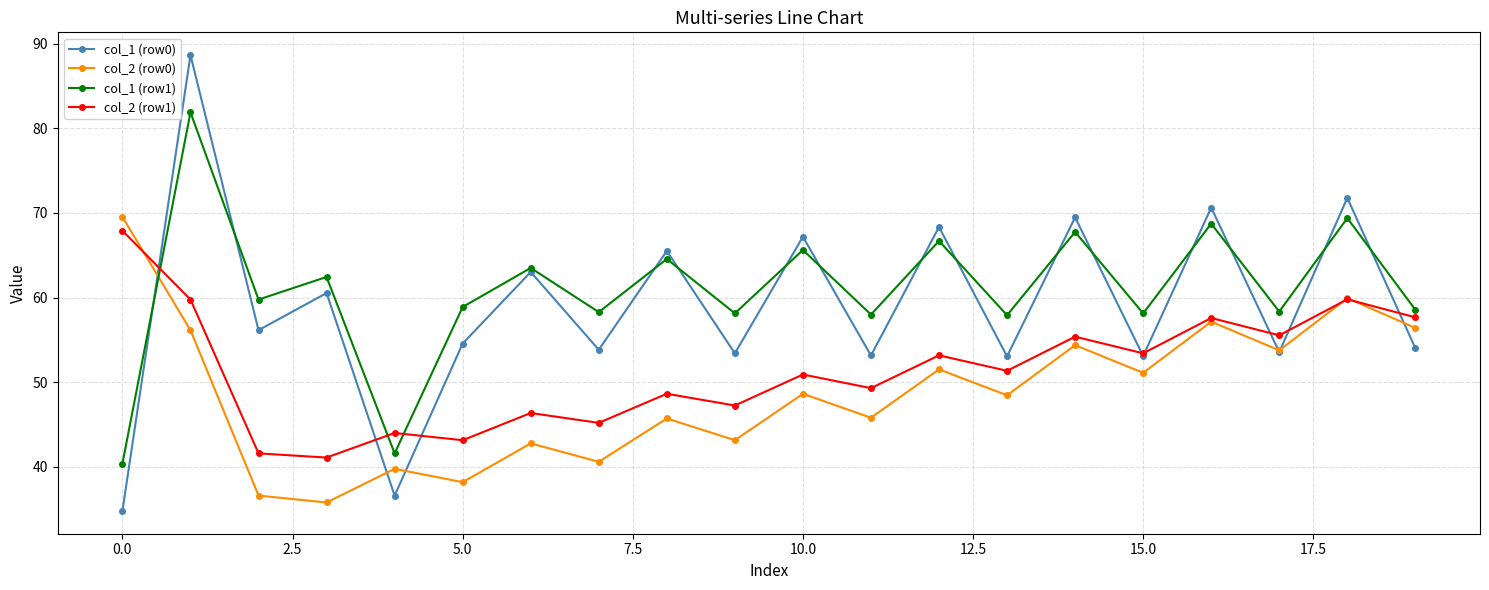

Which series has the largest range (max minus min)?

col_1 (row0)